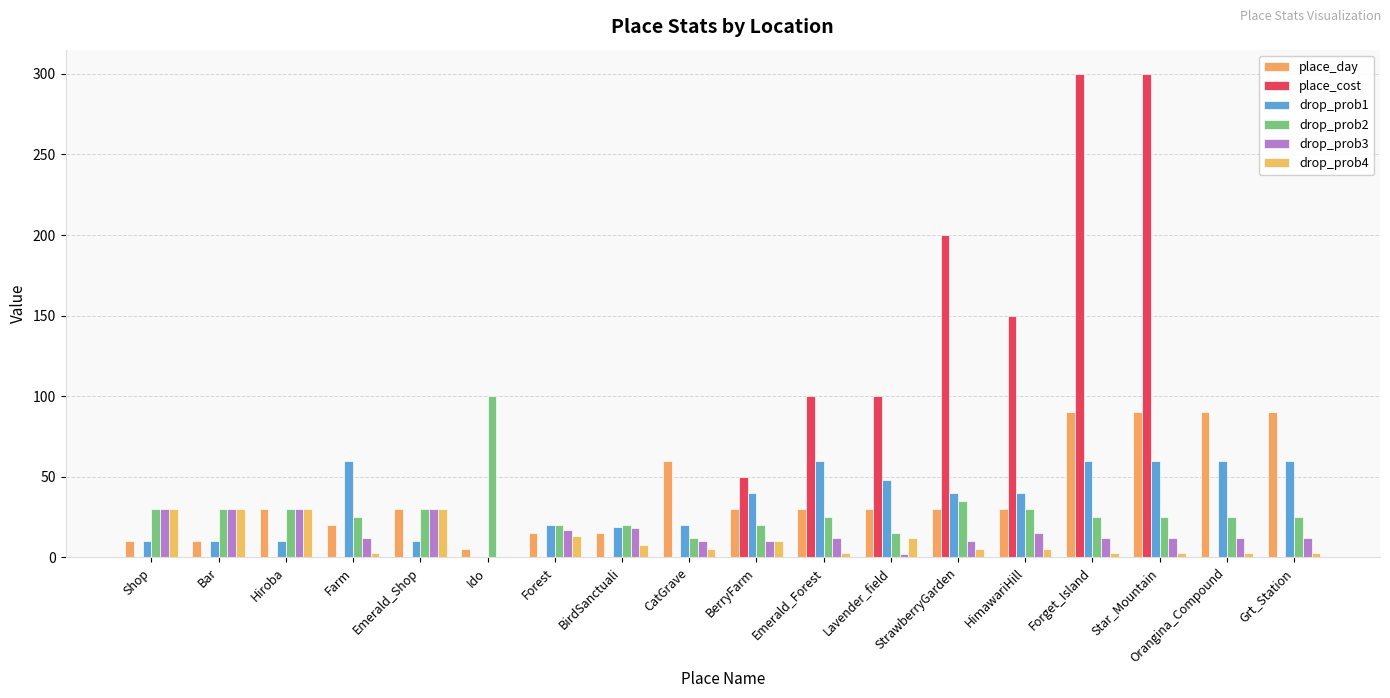

The value of drop_prob3 at BerryFarm is 10. True or false?

True